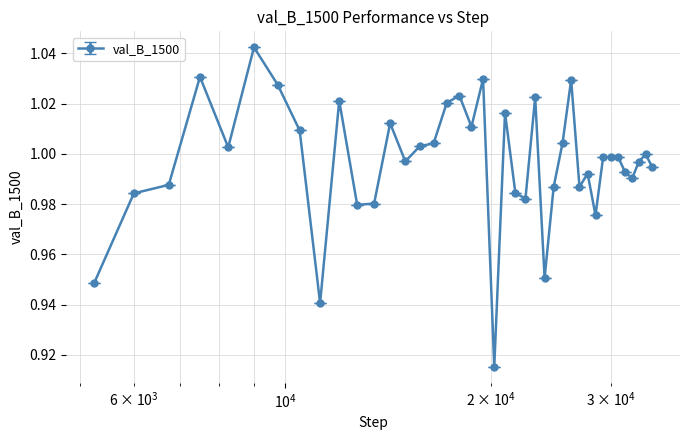

True or false: there are more than 2 points higher than both neighbors.

True